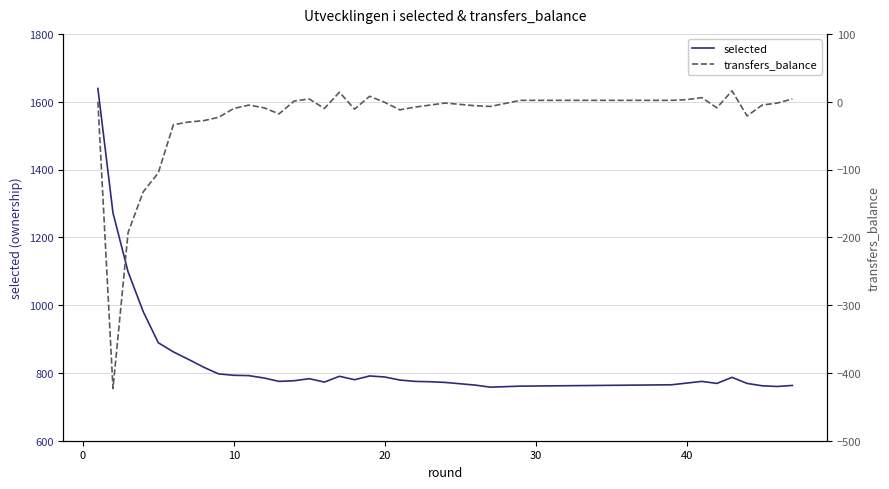

What is the difference between the maximum and minimum values in the transfers_balance series?

439